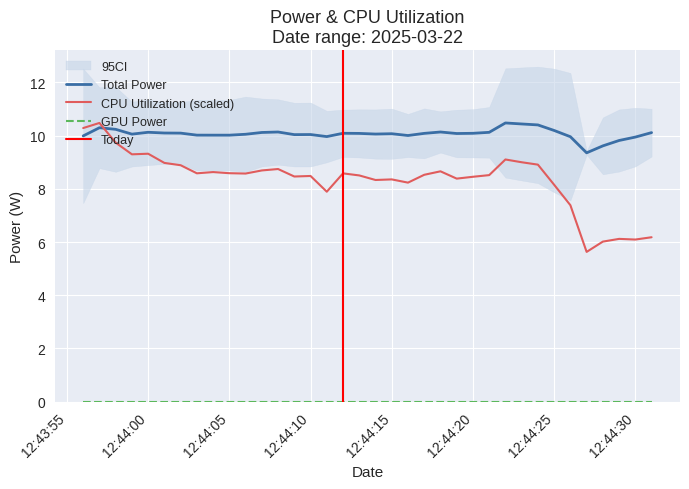

Which series has the largest total across all categories?

Total Power